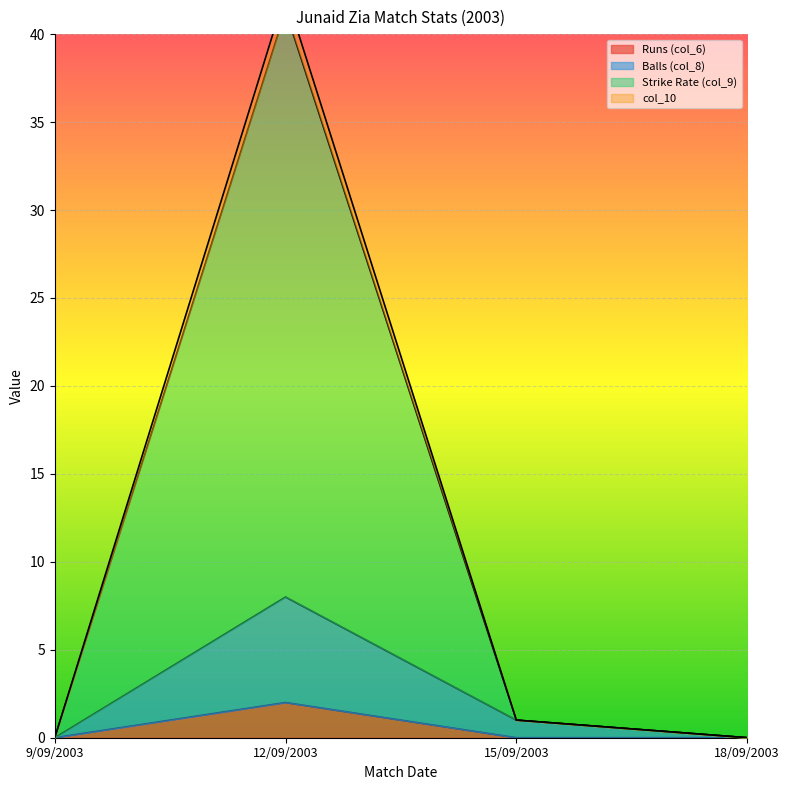

Reading right to left, extract all data points from this chart.

Runs (col_6): 0.0	0.0	2.0	0.0
Balls (col_8): 0.0	1.0	8.0	0.0
Strike Rate (col_9): 0.0	1.0	42.3	0.0
col_10: 0.0	1.0	41.3	0.0